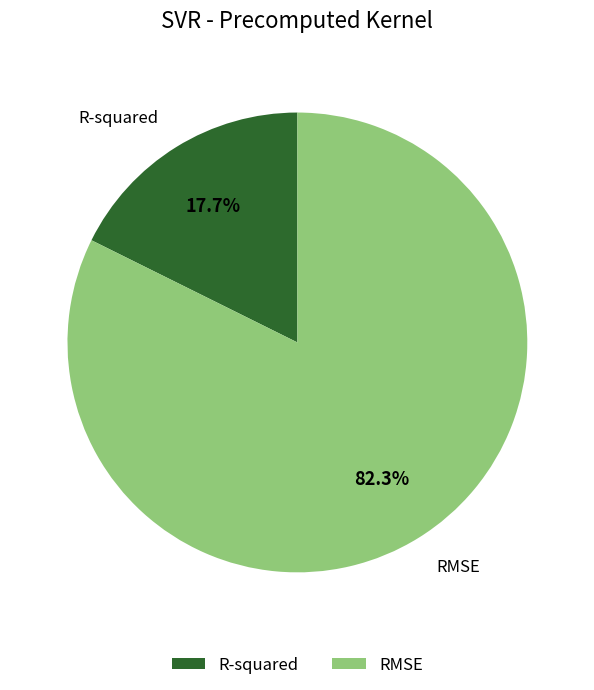

What percentage is the RMSE slice, to the nearest percent?

82%